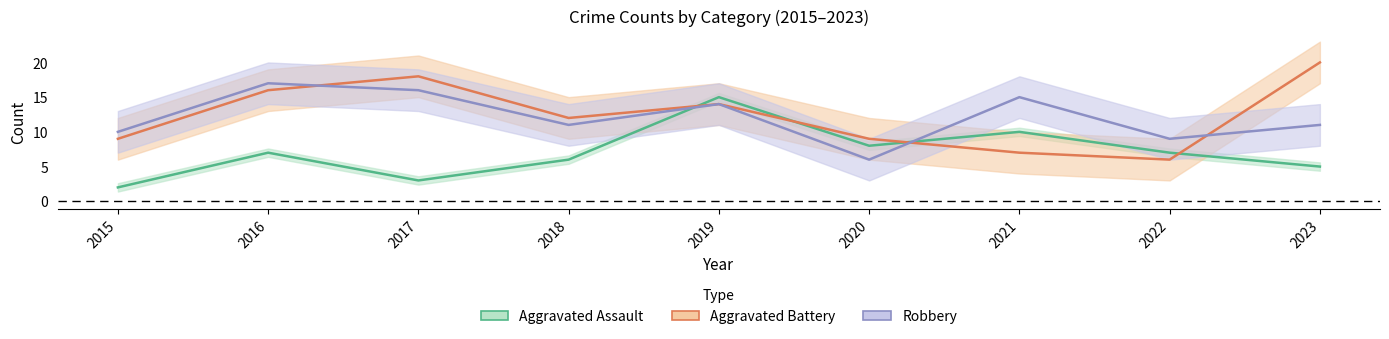

Where is Aggravated Battery nearest to the value 13?

2018